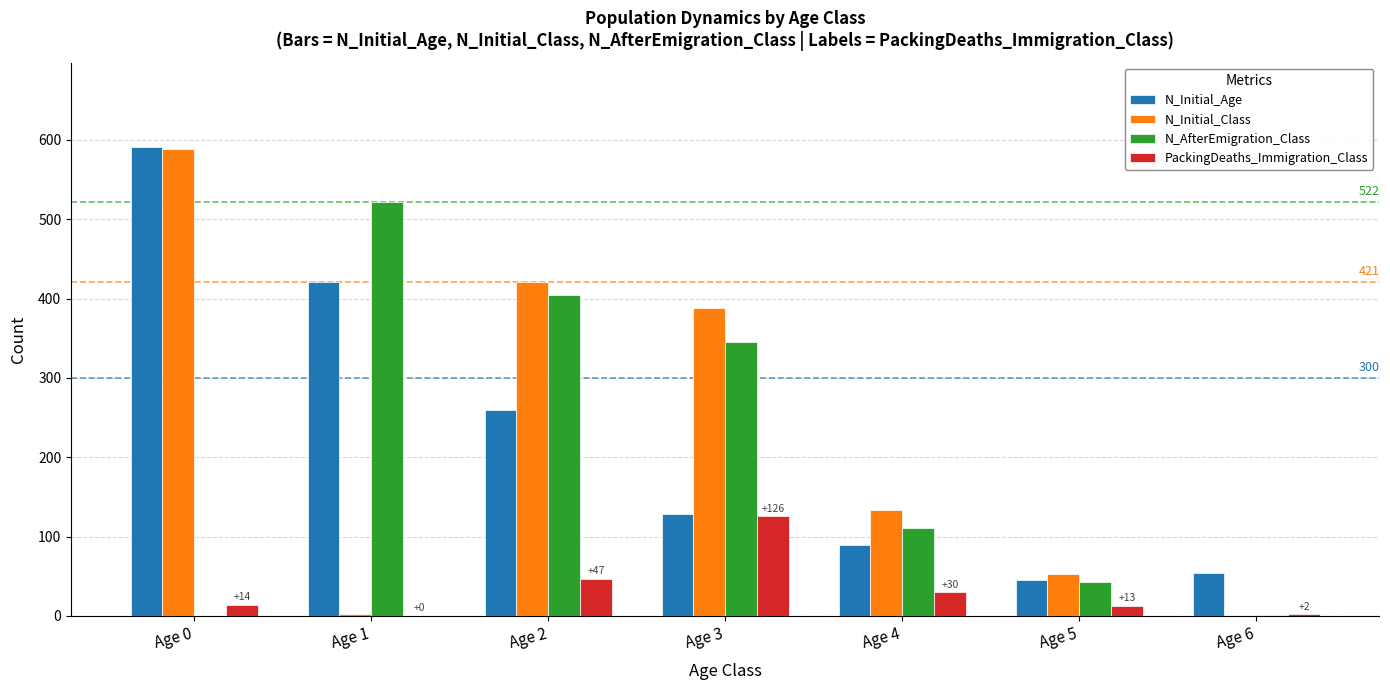

What is the sum of all N_AfterEmigration_Class values?

1427